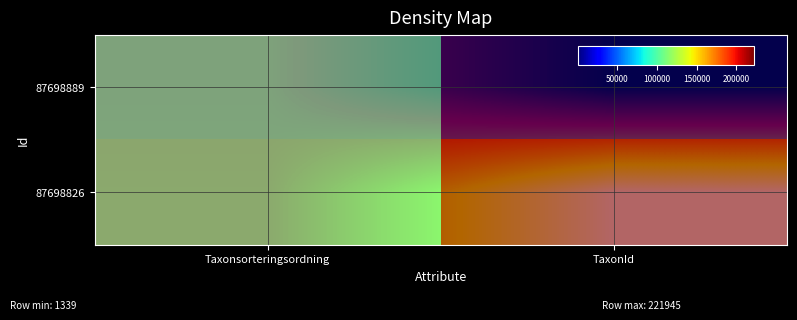

The value of 87698889 at TaxonId is 621. True or false?

False